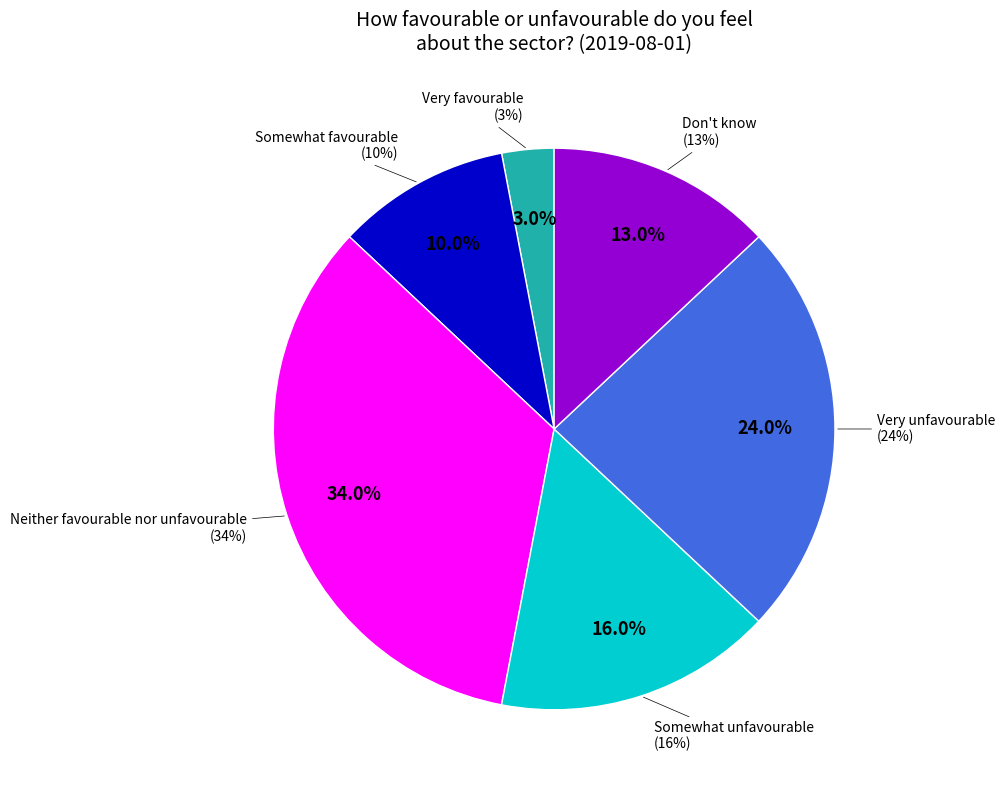

Is the sum of Don't know and Very unfavourable greater than half?

No